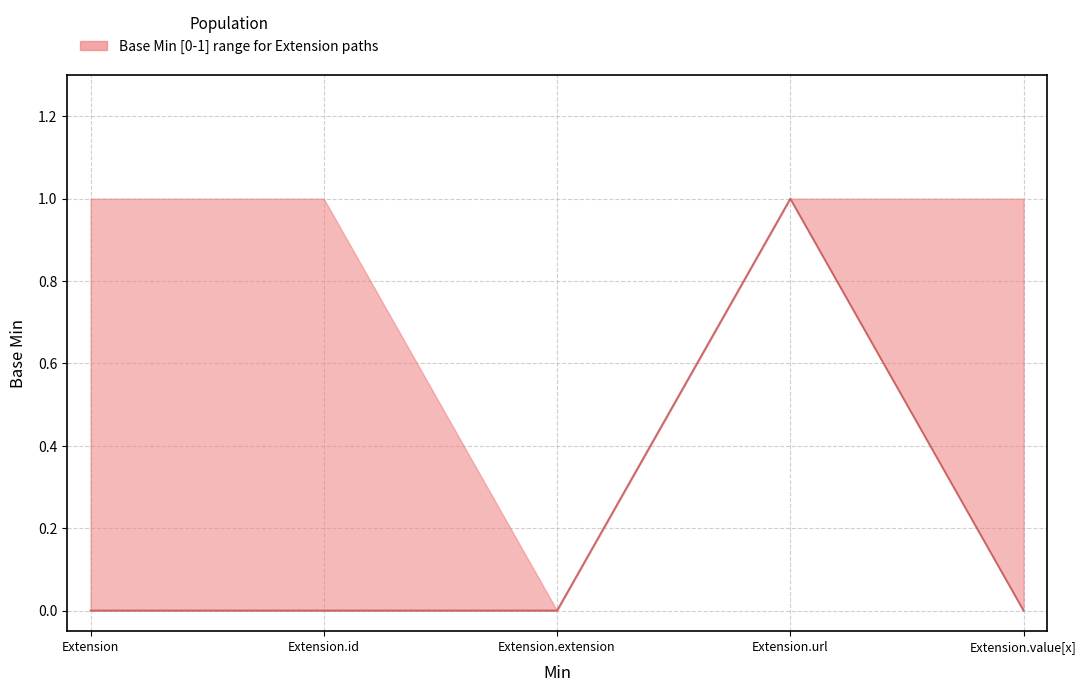

True or false: the data shows 0 at Extension.value[x].

True